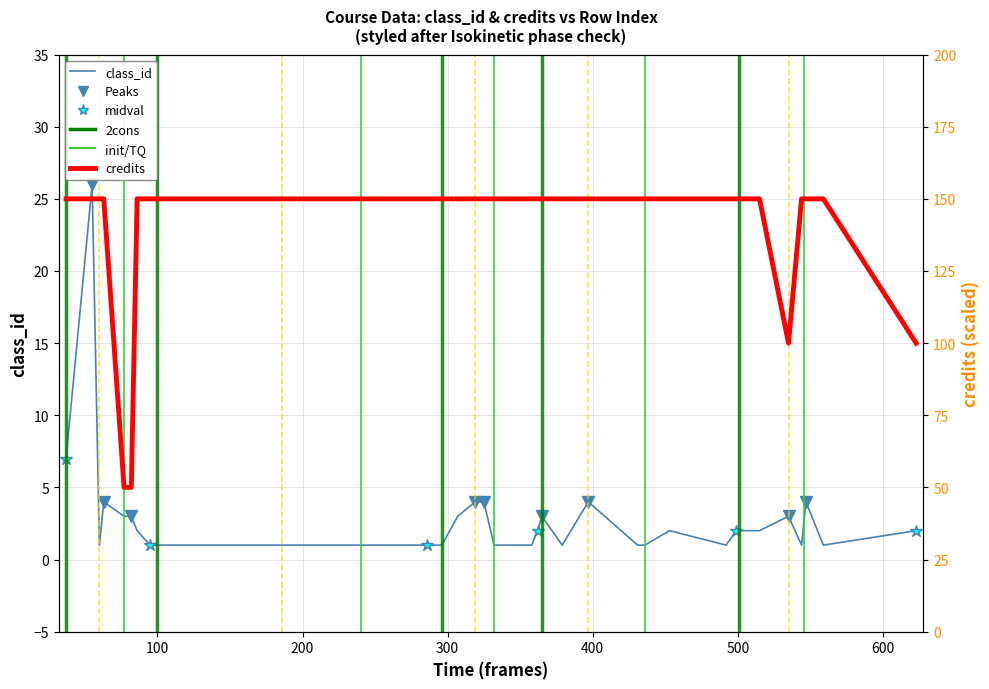

At which category does class_id reach its first local peak?

55